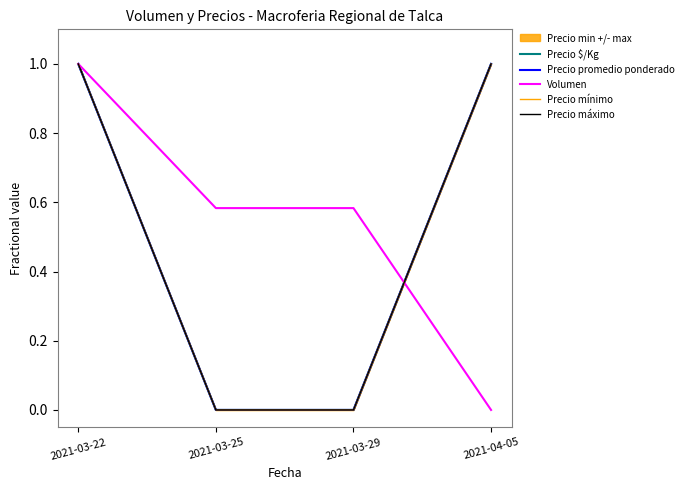

What is the average value of the Precio promedio ponderado series?

0.5